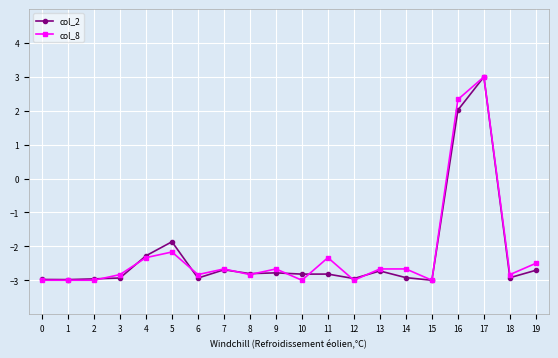

What is the maximum value shown in the chart?

3.0